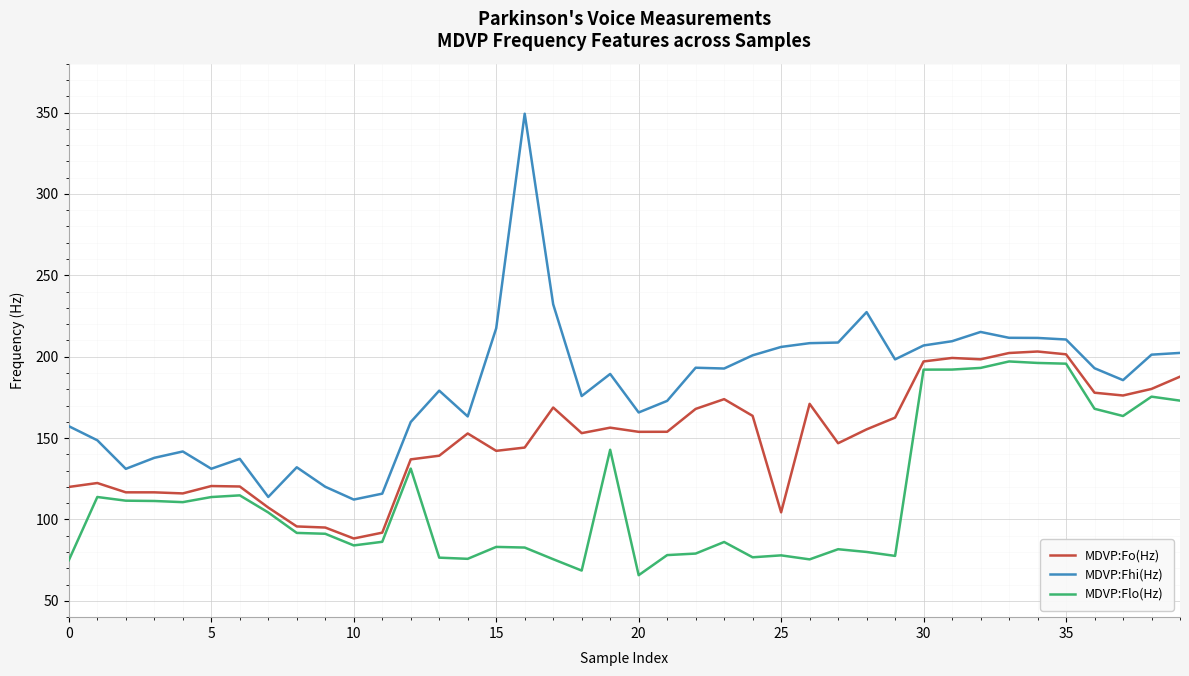

Which series has the largest range (max minus min)?

MDVP:Fhi(Hz)